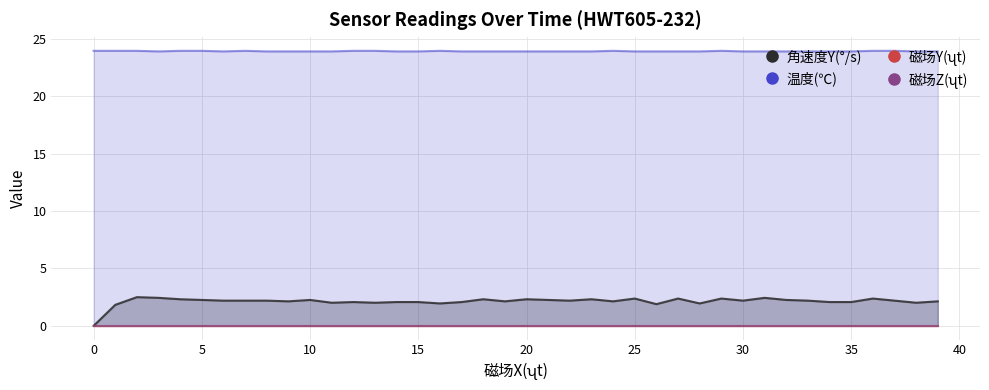

True or false: 角速度Y(°/s) has a value of 1.2 at 33.

False